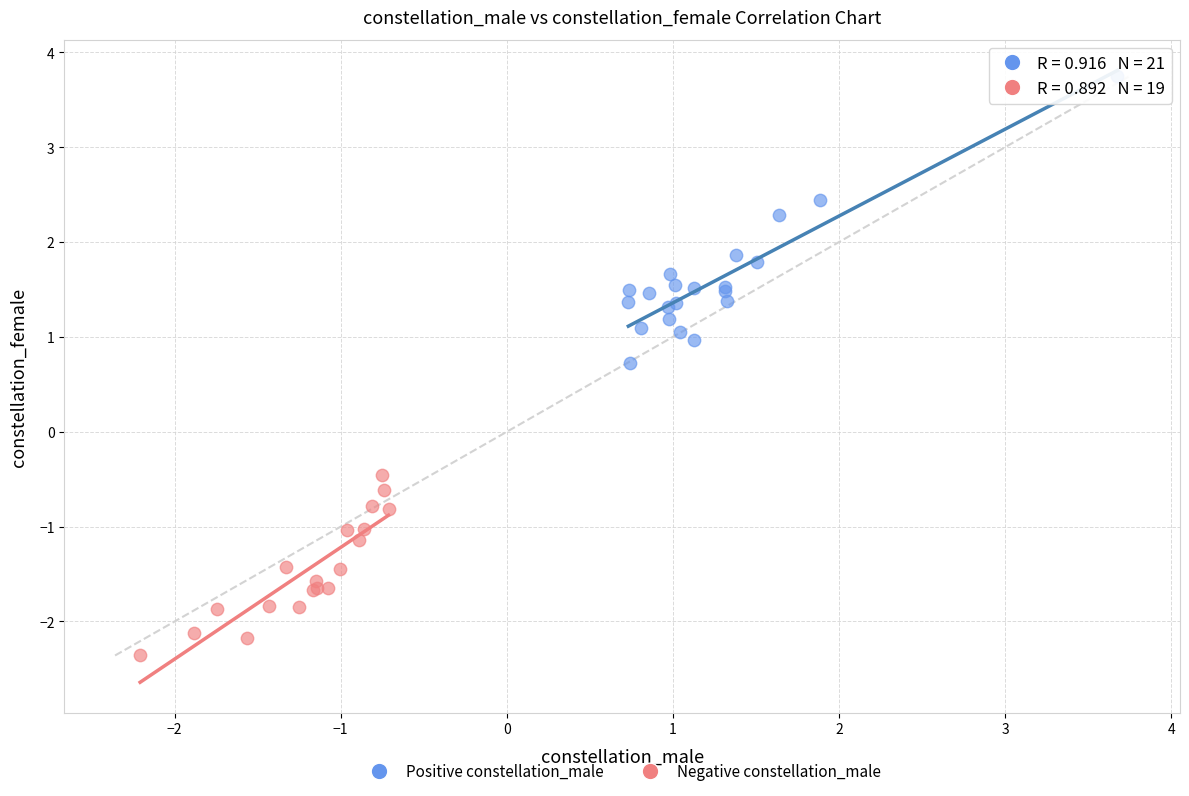

Which series has the widest spread of Y values?

Positive constellation_male